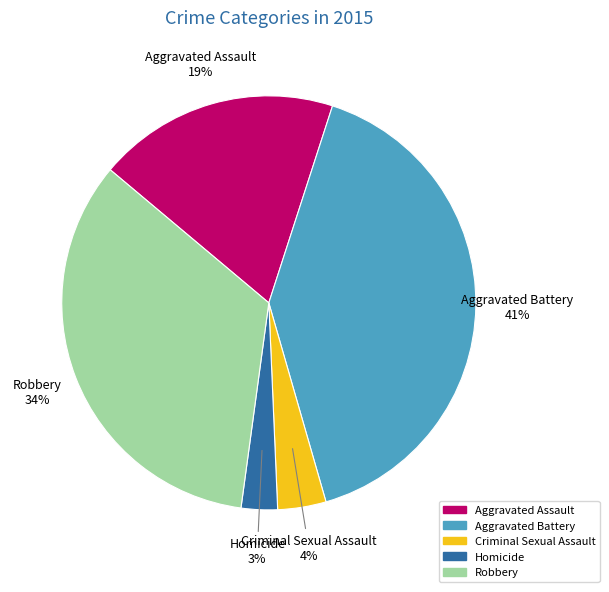

To the nearest percent, what is the average slice percentage?

20%